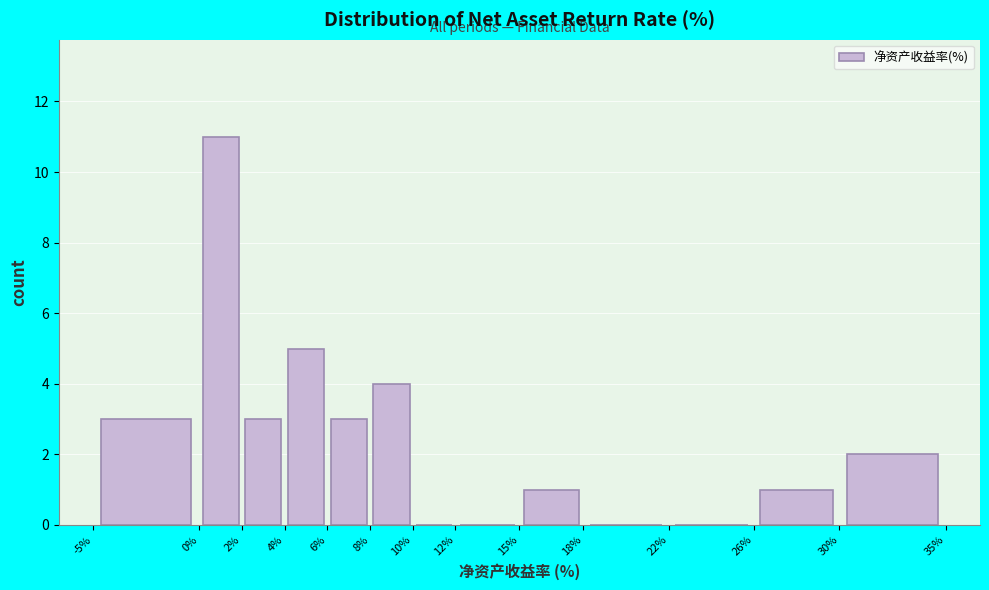

Reading left to right, transcribe this chart: for each bar, give the range it covers on the x-axis and its height. The values are not printed on the chart, so give them approximately, as read against the axis.

-5% to 0%: 3
0% to 2%: 11
2% to 4%: 3
4% to 6%: 5
6% to 8%: 3
8% to 10%: 4
10% to 12%: 0
12% to 15%: 0
15% to 18%: 1
18% to 22%: 0
22% to 26%: 0
26% to 30%: 1
30% to 35%: 2